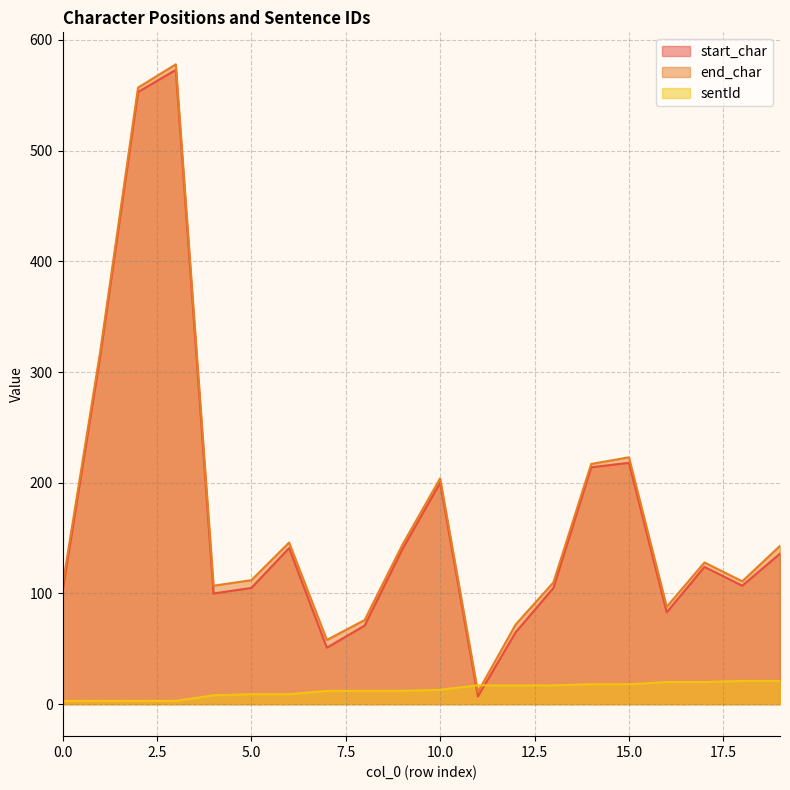

How many values in the start_char series are below 124?

10